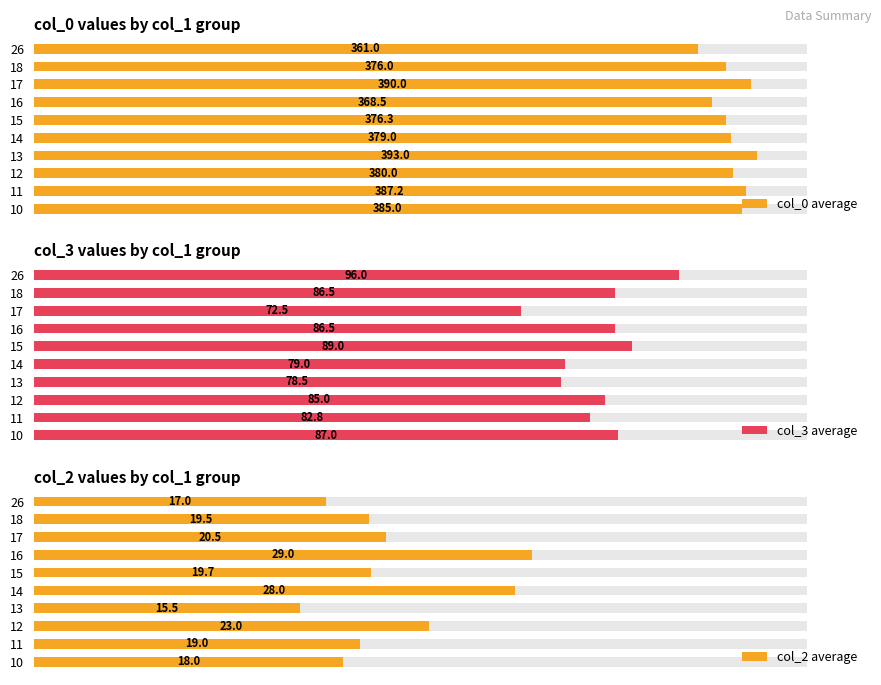

How many bars are there in total?

30